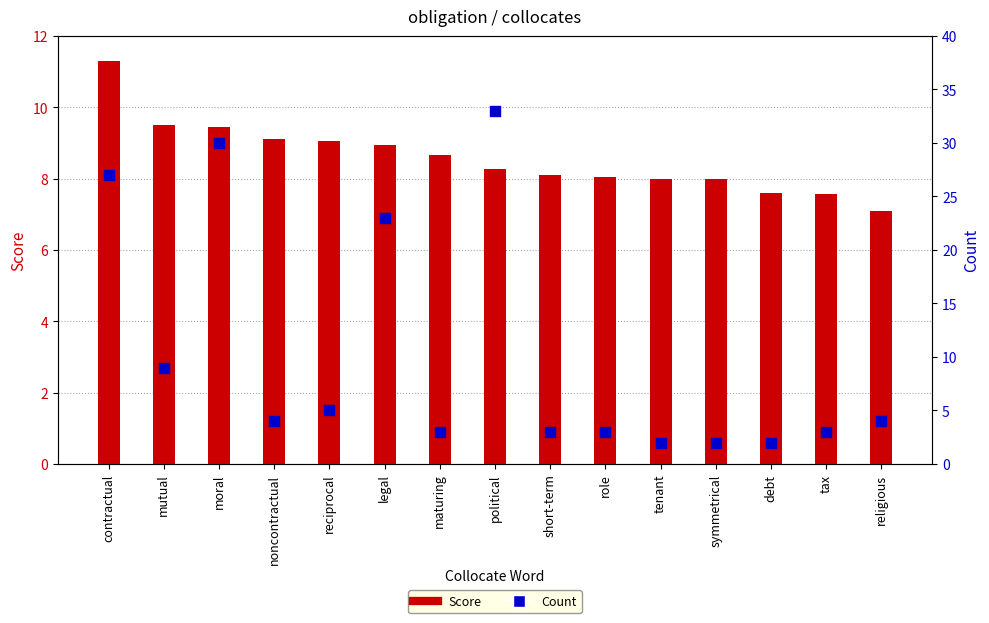

Which series reaches the minimum Y coordinate?

Count